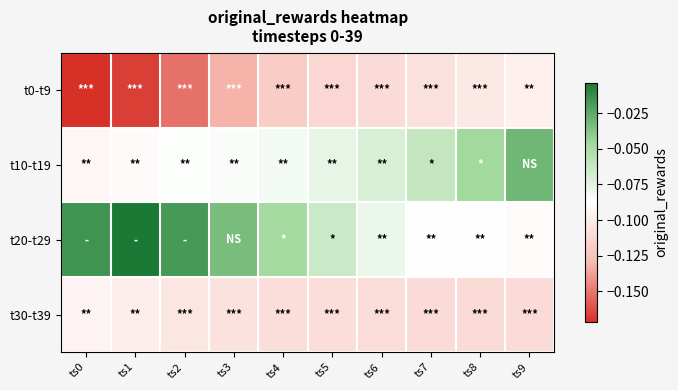

Reading left to right, what are all the values shown in this chart?

t0-t9: ts0=-0.2	ts1=-0.2	ts2=-0.2	ts3=-0.1	ts4=-0.1	ts5=-0.1	ts6=-0.1	ts7=-0.1	ts8=-0.1	ts9=-0.1
t10-t19: ts0=-0.1	ts1=-0.1	ts2=-0.1	ts3=-0.1	ts4=-0.1	ts5=-0.1	ts6=-0.1	ts7=-0.1	ts8=-0.0	ts9=-0.0
t20-t29: ts0=-0.0	ts1=-0.0	ts2=-0.0	ts3=-0.0	ts4=-0.0	ts5=-0.1	ts6=-0.1	ts7=-0.1	ts8=-0.1	ts9=-0.1
t30-t39: ts0=-0.1	ts1=-0.1	ts2=-0.1	ts3=-0.1	ts4=-0.1	ts5=-0.1	ts6=-0.1	ts7=-0.1	ts8=-0.1	ts9=-0.1